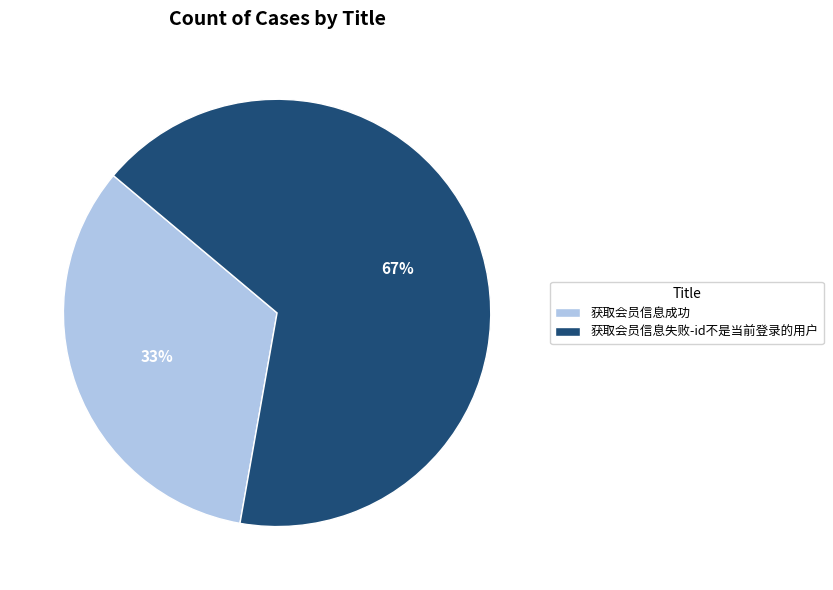

To the nearest percent, what is the combined percentage of 获取会员信息成功 and 获取会员信息失败-id不是当前登录的用户?

100%